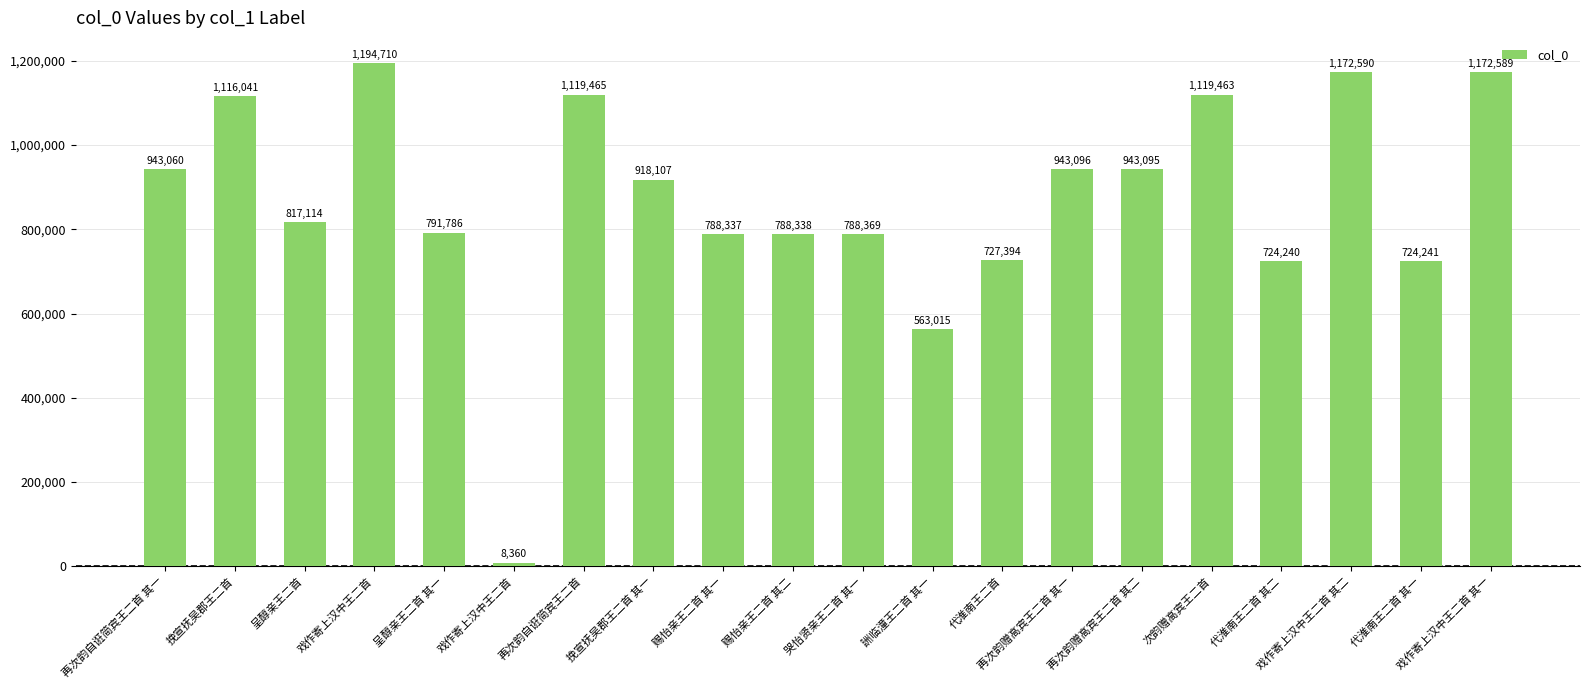

Reading right to left, extract all data points from this chart.

戏作寄上汉中王二首 其一=1172589	代淮南王二首 其一=724241	戏作寄上汉中王二首 其二=1172590	代淮南王二首 其二=724240	次韵赠高宾王二首=1119463	再次韵赠高宾王二首 其二=943095	再次韵赠高宾王二首 其一=943096	代淮南王二首=727394	詶临潼王二首 其一=563015	哭怡贤亲王二首 其一=788369	赐怡亲王二首 其二=788338	赐怡亲王二首 其一=788337	挽宣抚吴郡王二首 其一=918107	再次韵自诳简宾王二首=1119465	戏作寄上汉中王二首=8360	呈醇亲王二首 其一=791786	戏作寄上汉中王二首=1194710	呈醇亲王二首=817114	挽宣抚吴郡王二首=1116041	再次韵自诳简宾王二首 其一=943060